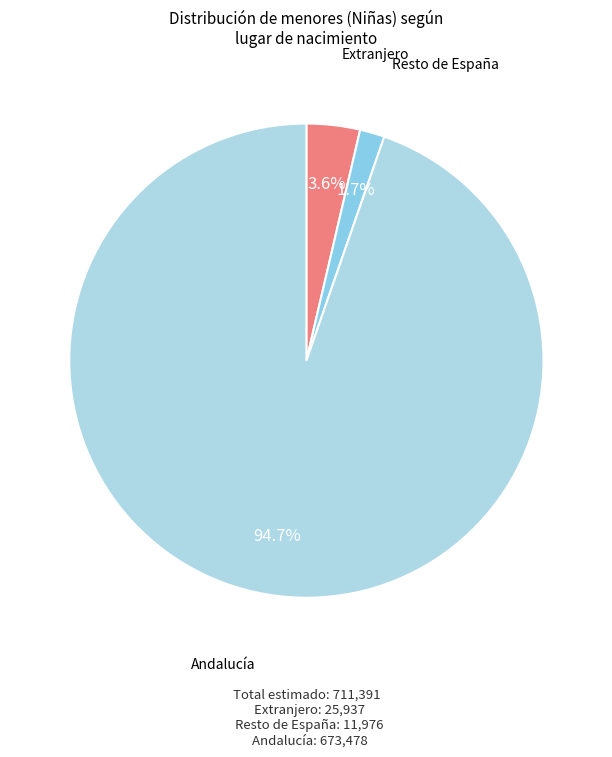

Is it true that Andalucia is 89% of the pie?

False